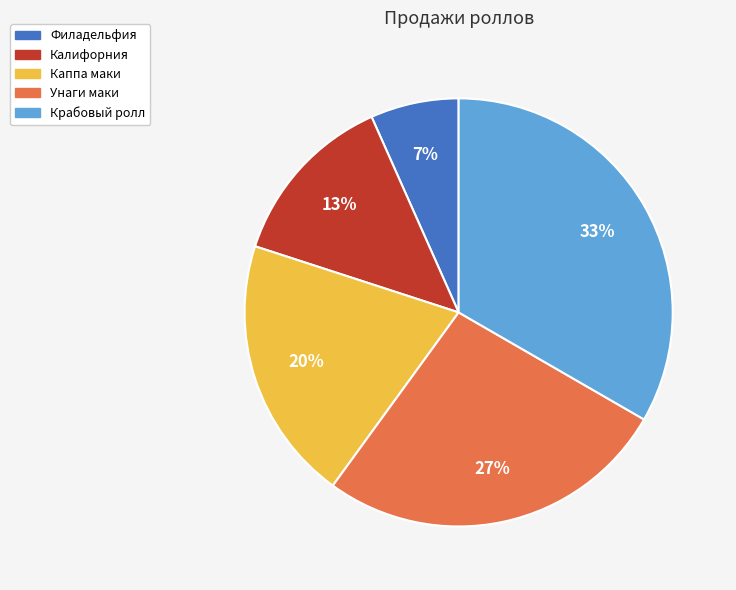

Do Калифорния and Филадельфия together represent more than half of the pie?

No